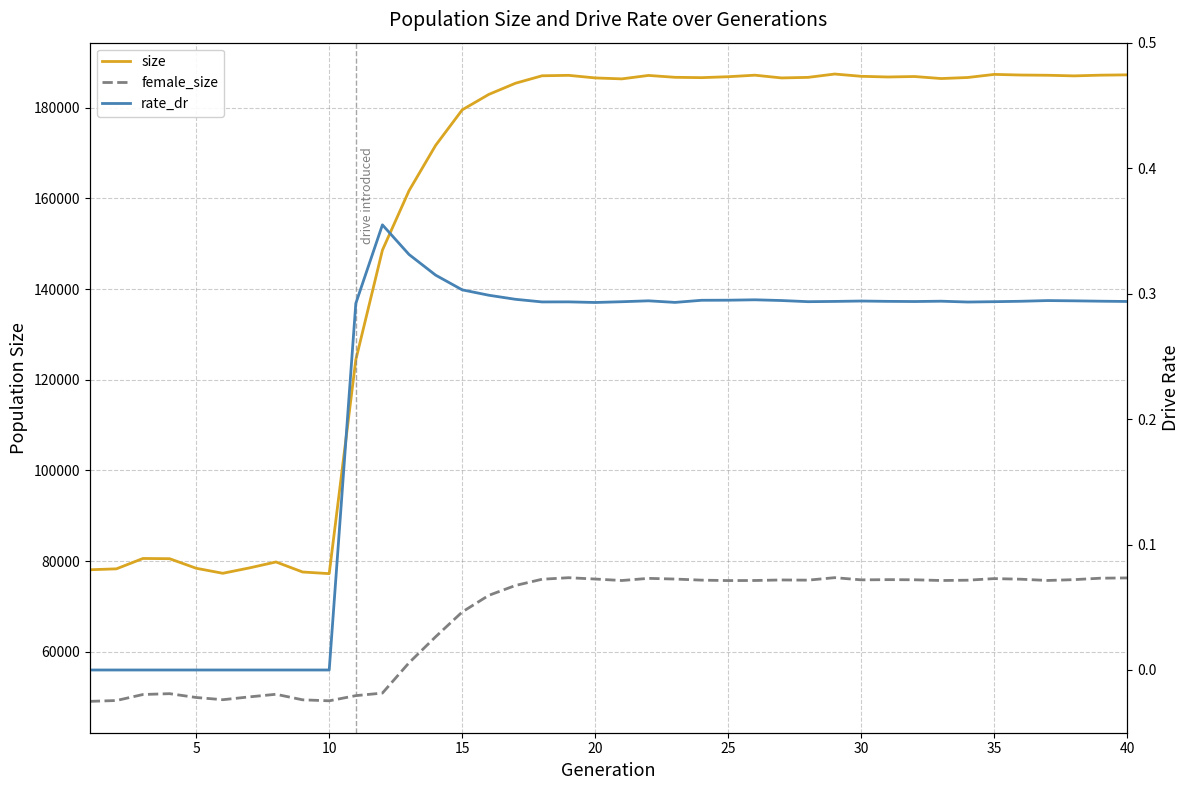

Reading left to right, extract all data points from this chart.

size: 78072.0	78274.0	80564.0	80512.0	78402.0	77295.0	78479.0	79791.0	77578.0	77217.0	124407.0	148590.0	161706.0	171711.0	179546.0	182953.0	185412.0	187060.0	187157.0	186584.0	186377.0	187135.0	186722.0	186648.0	186853.0	187190.0	186586.0	186708.0	187445.0	186943.0	186793.0	186897.0	186450.0	186679.0	187365.0	187224.0	187174.0	187037.0	187196.0	187263.0
female_size: 49038.0	49222.0	50550.0	50735.0	49891.0	49402.0	50025.0	50602.0	49377.0	49157.0	50300.0	50864.0	57551.0	63289.0	68764.0	72431.0	74602.0	75979.0	76320.0	76024.0	75700.0	76175.0	76021.0	75782.0	75686.0	75706.0	75822.0	75781.0	76327.0	75842.0	75892.0	75862.0	75702.0	75771.0	76121.0	75987.0	75712.0	75892.0	76212.0	76272.0
rate_dr: 0.0	0.0	0.0	0.0	0.0	0.0	0.0	0.0	0.0	0.0	0.3	0.4	0.3	0.3	0.3	0.3	0.3	0.3	0.3	0.3	0.3	0.3	0.3	0.3	0.3	0.3	0.3	0.3	0.3	0.3	0.3	0.3	0.3	0.3	0.3	0.3	0.3	0.3	0.3	0.3